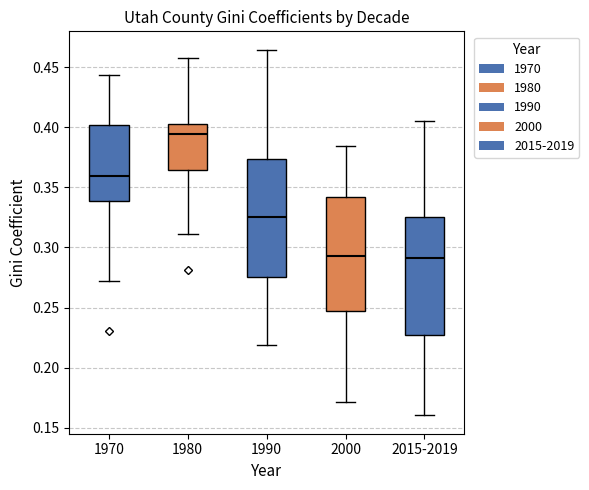

Where does the lower whisker of the box for 2015-2019 end on the y-axis? The values are not printed on the chart, so give them approximately, as read against the axis.

0.160